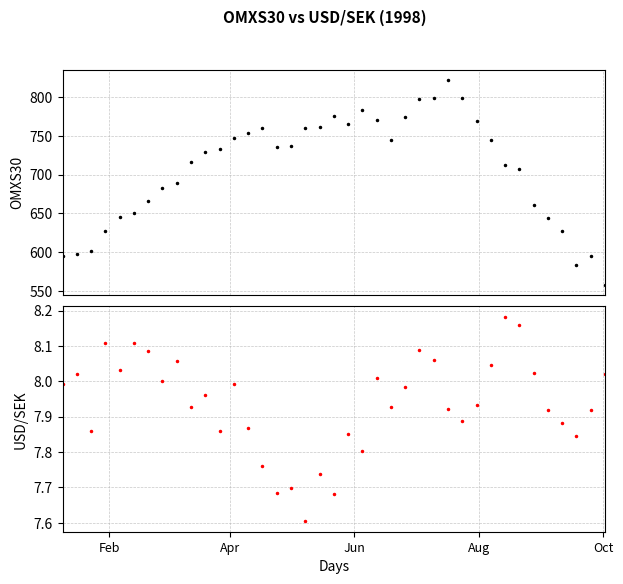

True or false: USD/SEK and OMXS30 cross at least once.

False